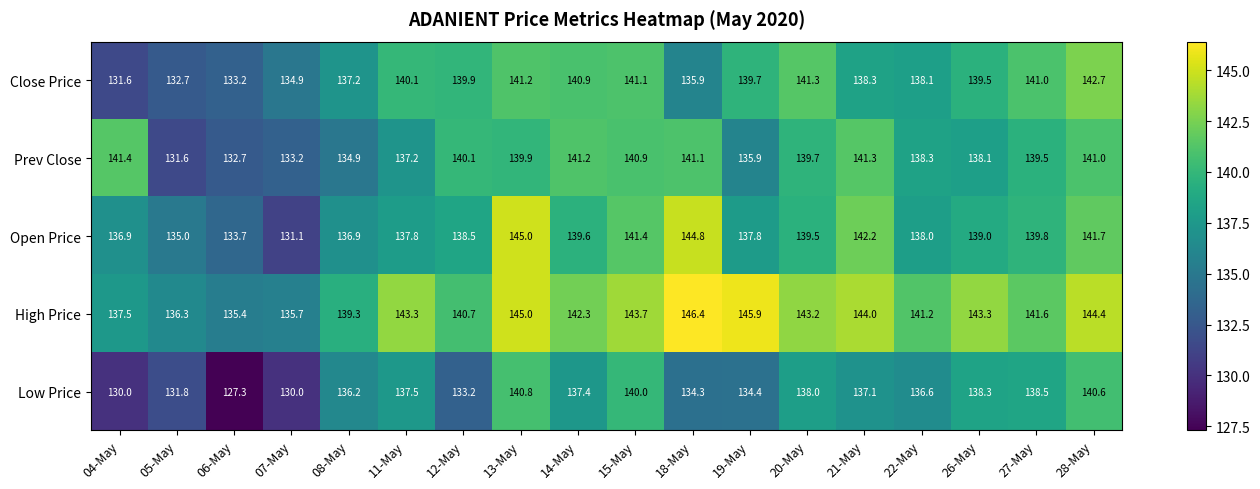

At which label does Low Price first exceed 137?

11-May